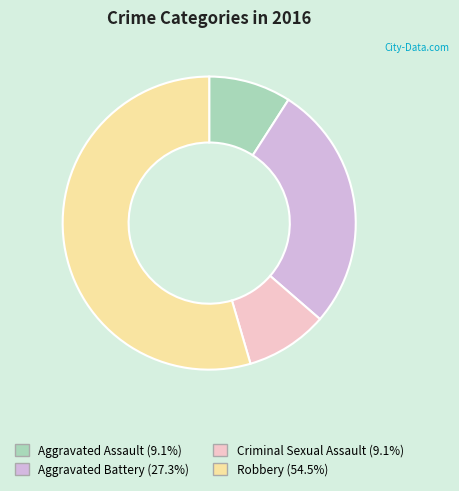

Does Aggravated Battery (27.3%) represent more than half of the total?

No